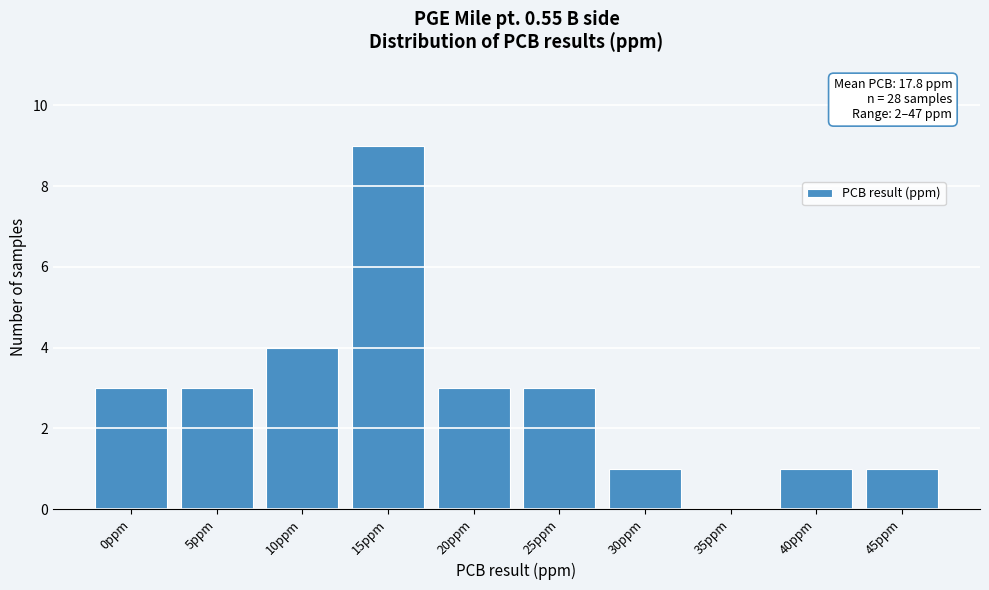

Reading right to left, what are all the values shown in this chart?

45ppm=1	40ppm=1	35ppm=0	30ppm=1	25ppm=3	20ppm=3	15ppm=9	10ppm=4	5ppm=3	0ppm=3